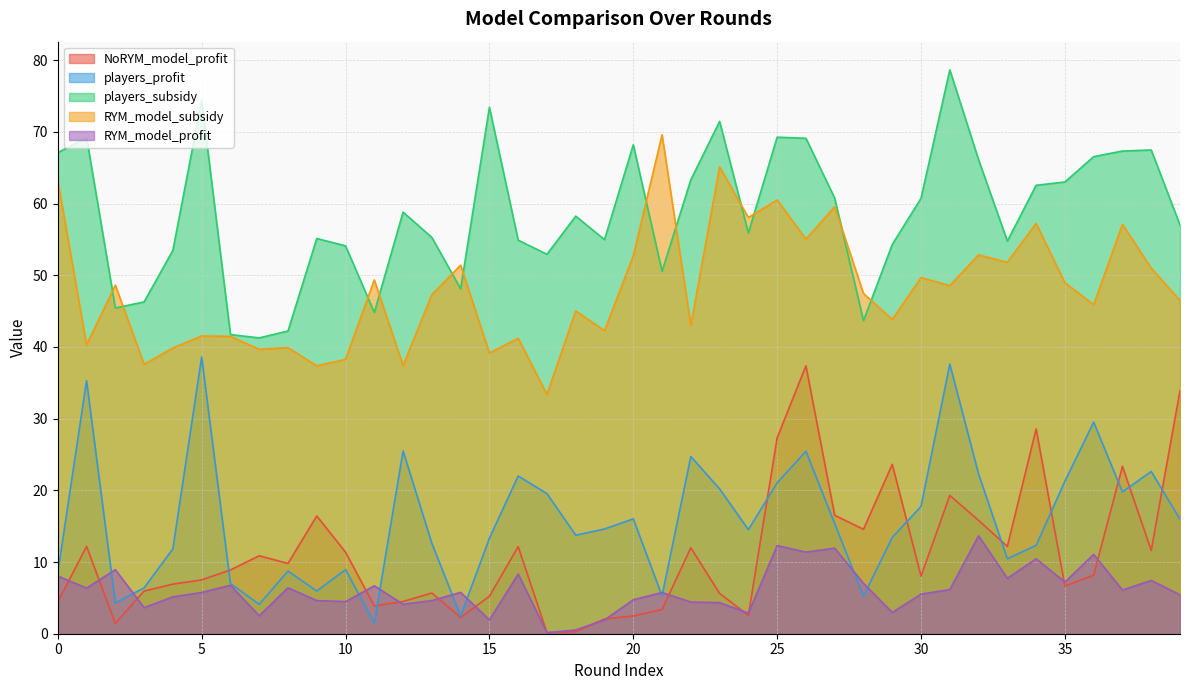

Between 23 and 27, which series saw the biggest shift?

NoRYM_model_profit